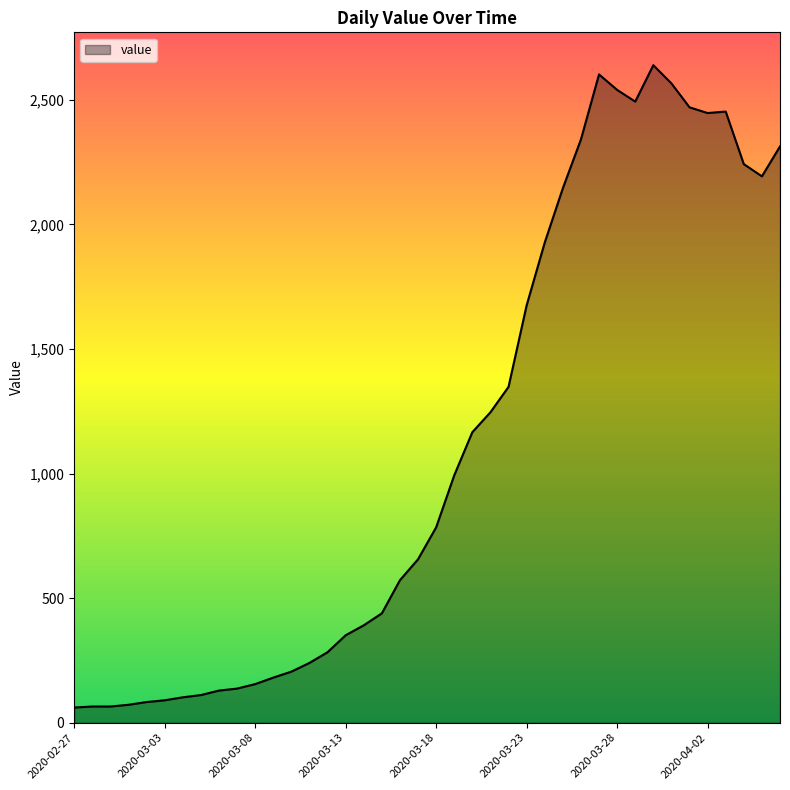

What is the difference between the maximum and minimum values?

2578